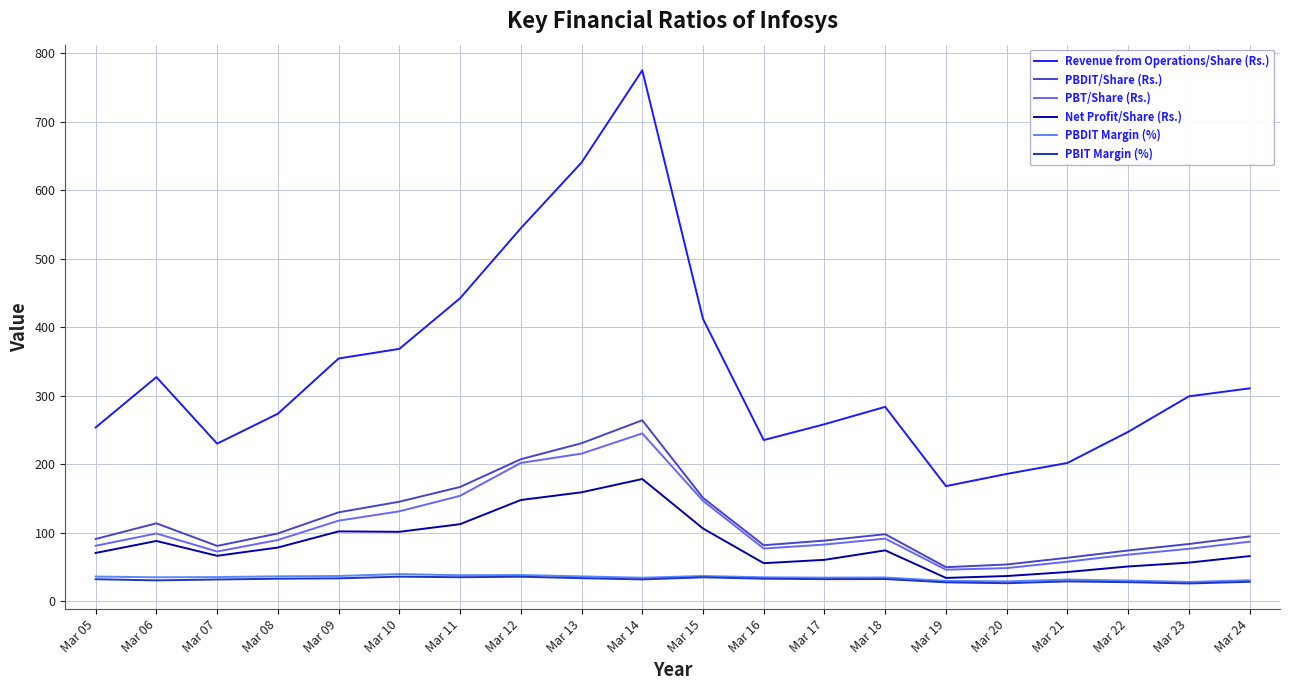

What is the difference between the highest and lowest values at Mar 15?

377.4